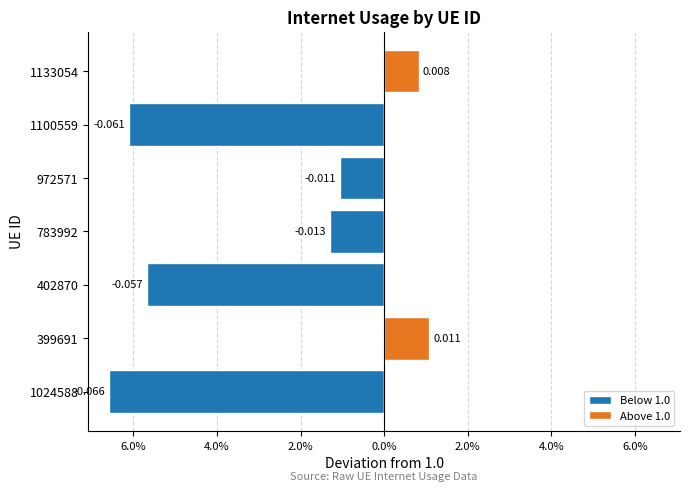

What is the sum of all Below 1.0 values?

-0.2